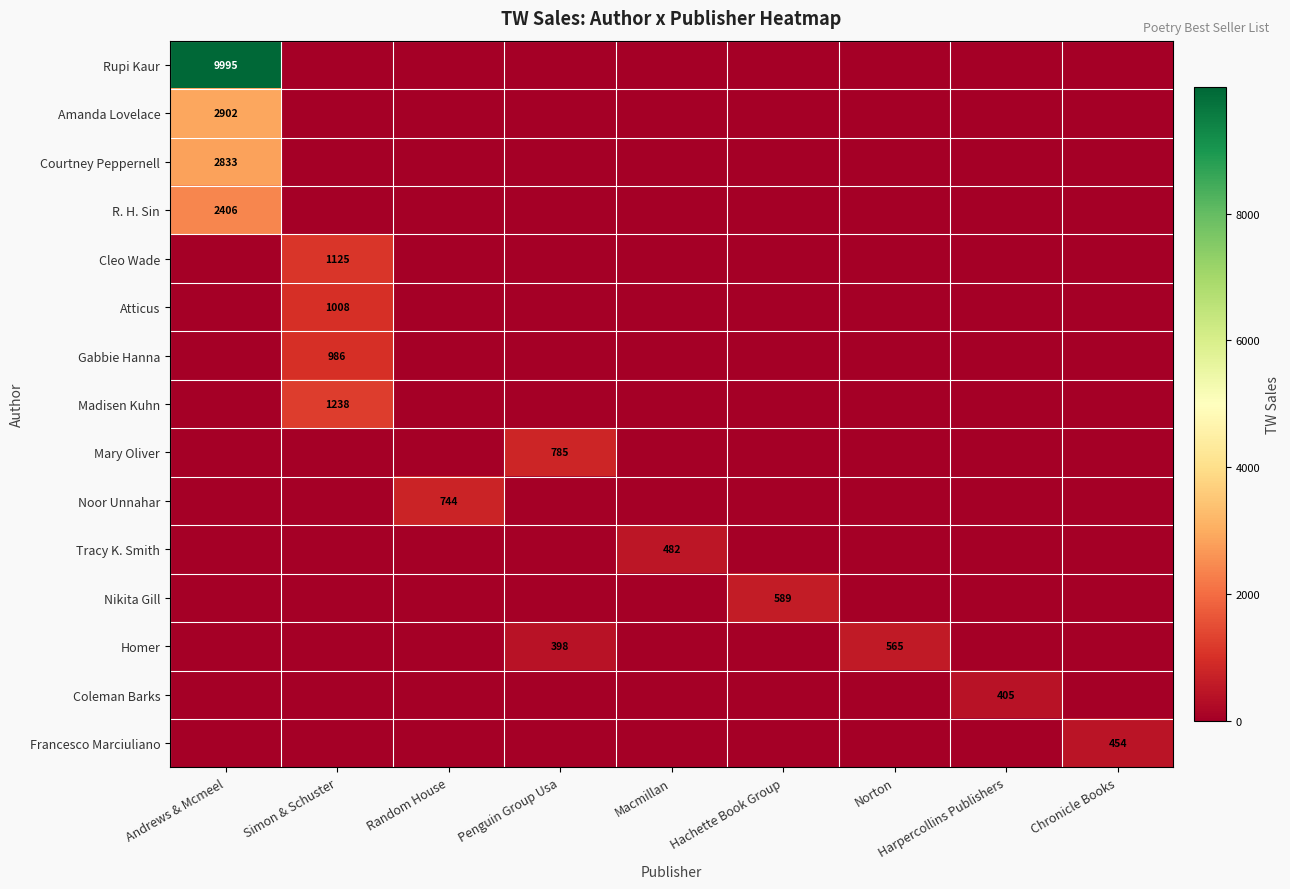

What is the difference between the highest and lowest values at Simon & Schuster?

1238